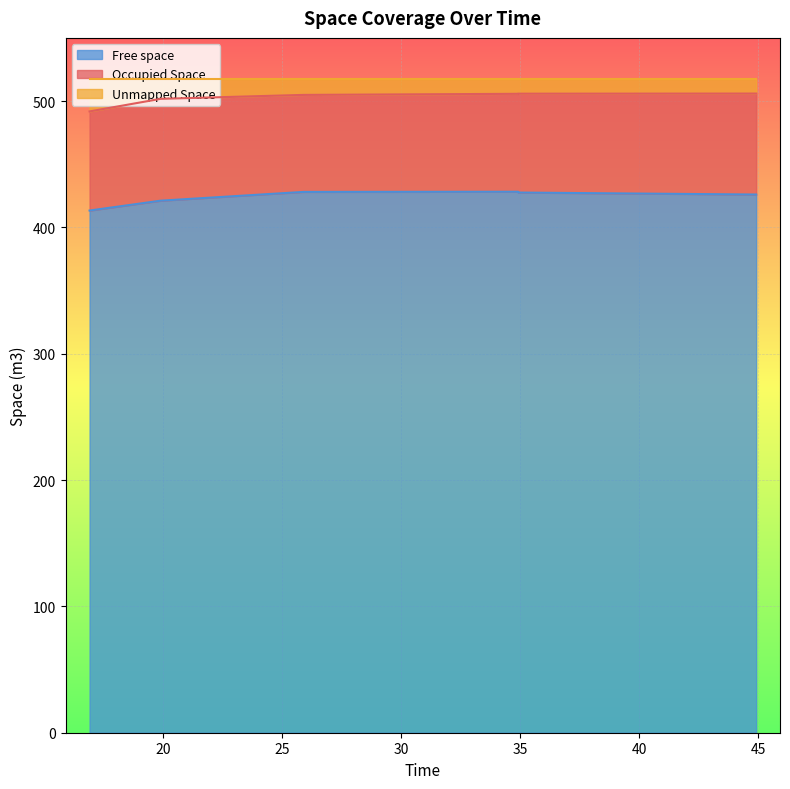

At which label does Free space reach its peak?

34.919